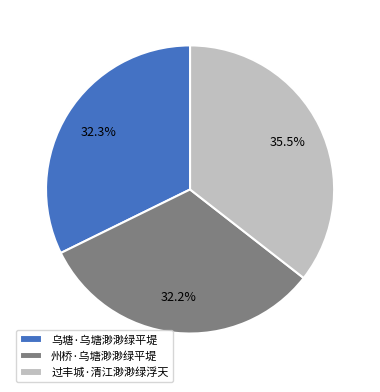

The 乌塘·乌塘渺渺绿平堤 slice represents 32% of the pie. True or false?

True